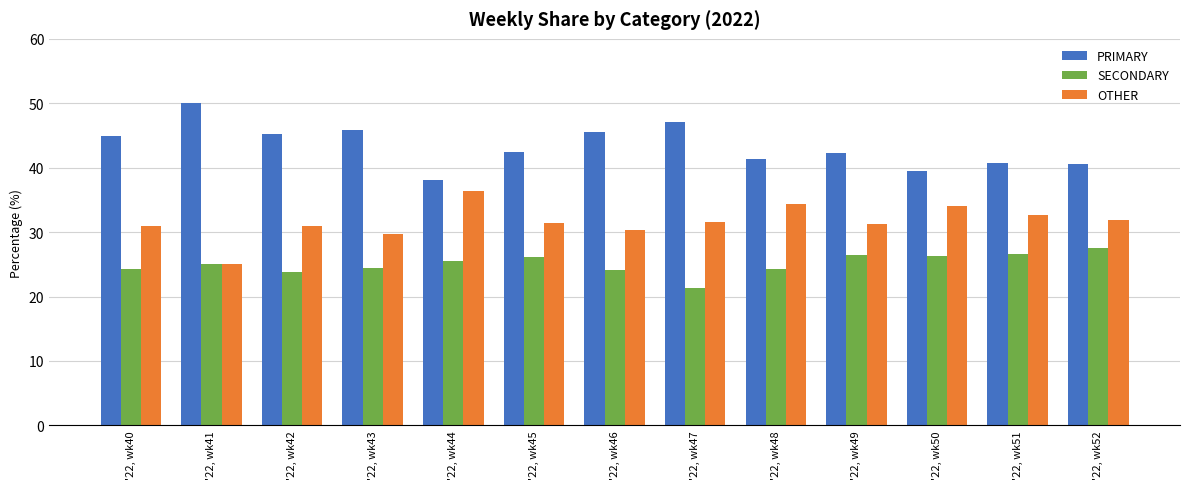

List the labels in order of OTHER value, largest first.

'22, wk44, '22, wk48, '22, wk50, '22, wk51, '22, wk52, '22, wk47, '22, wk45, '22, wk49, '22, wk42, '22, wk40, '22, wk46, '22, wk43, '22, wk41